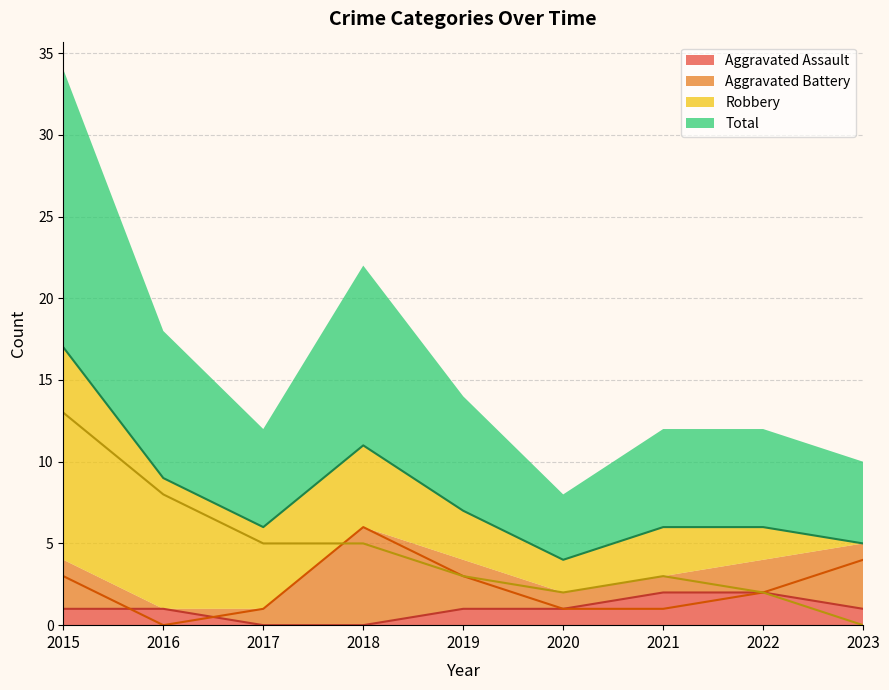

What is the sum of all Total values?

71